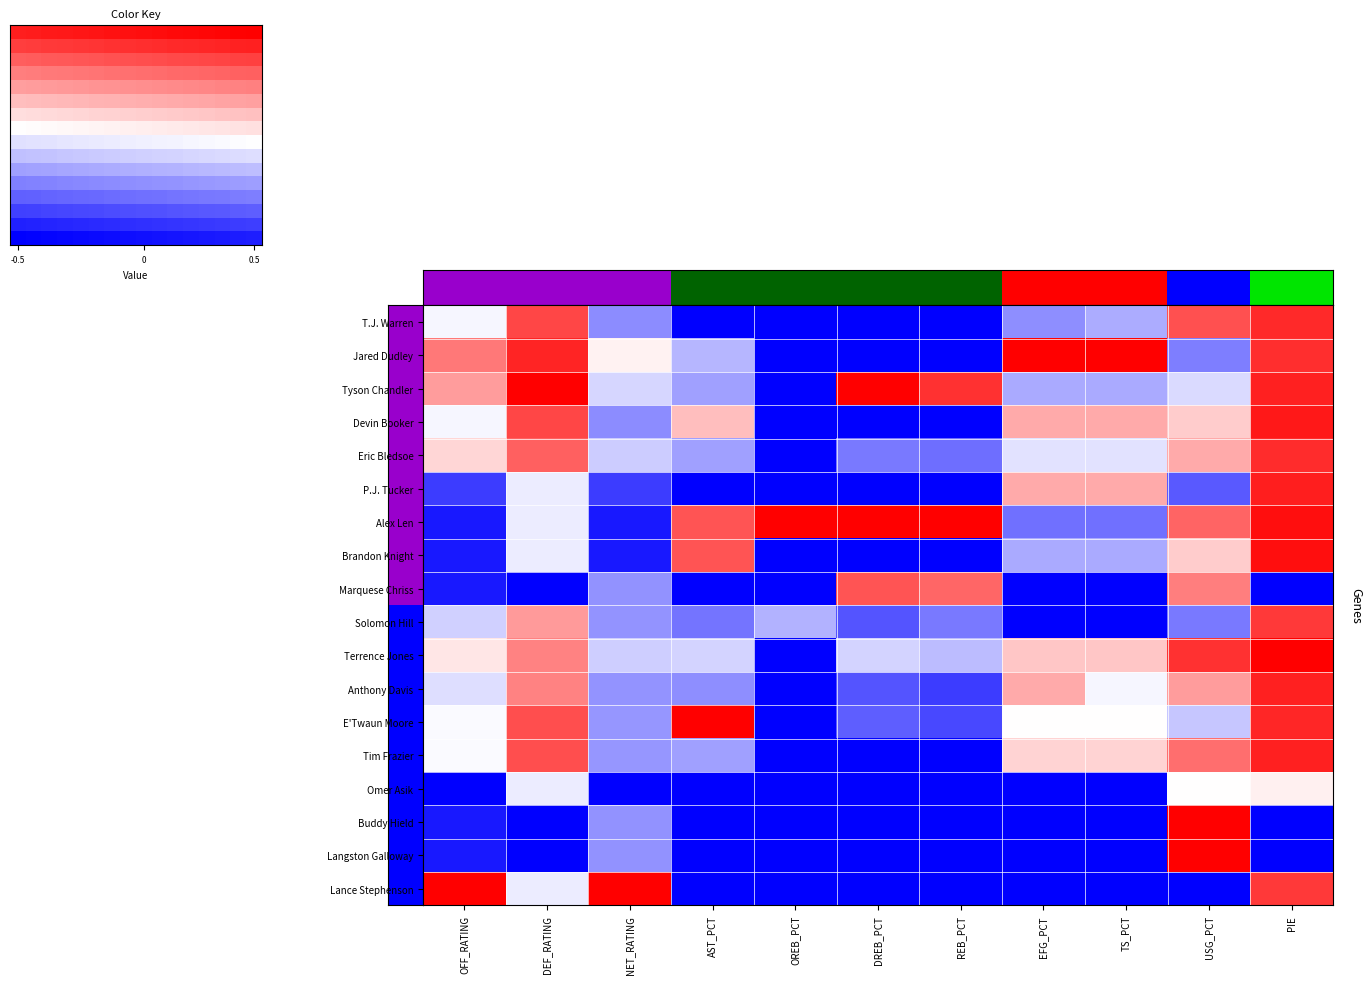

What is the average value of the Omer Asik series?

-0.7